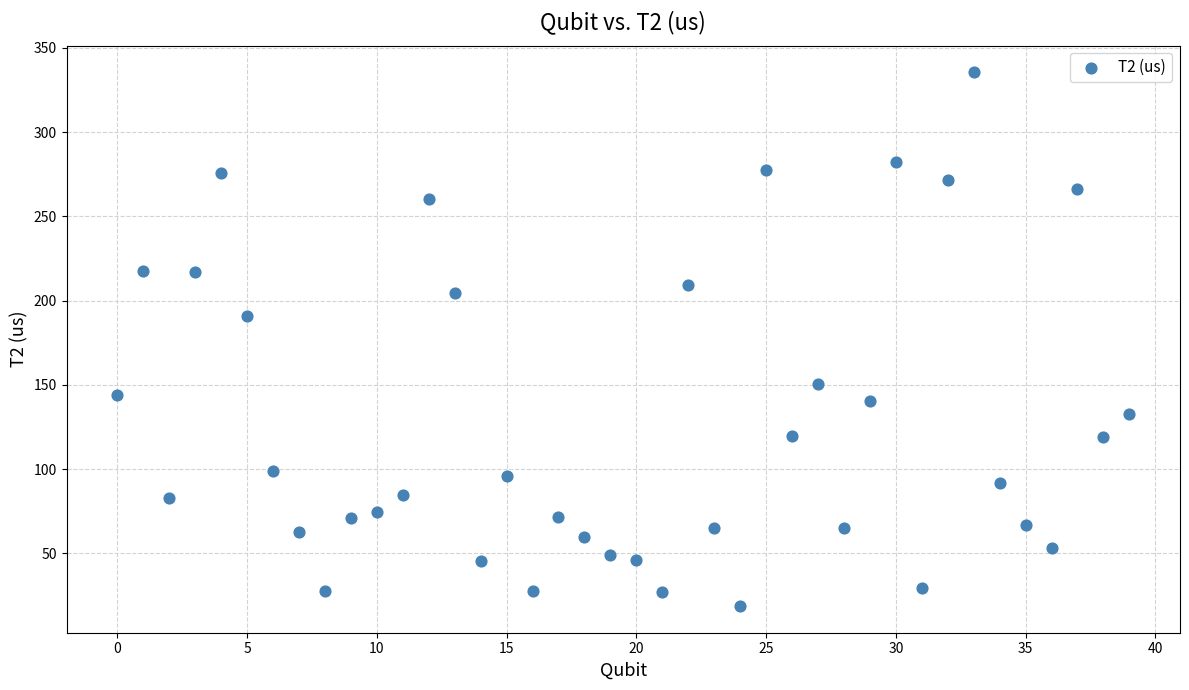

What Y value in the scatter plot is closest to 177?

190.8